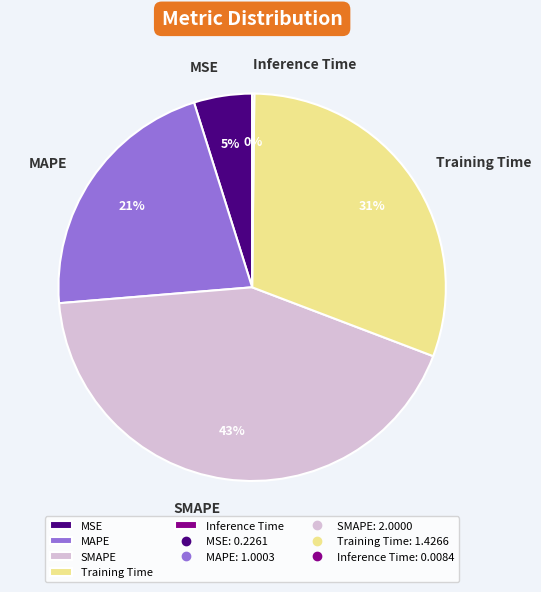

Between MSE and Training Time, which is larger?

Training Time